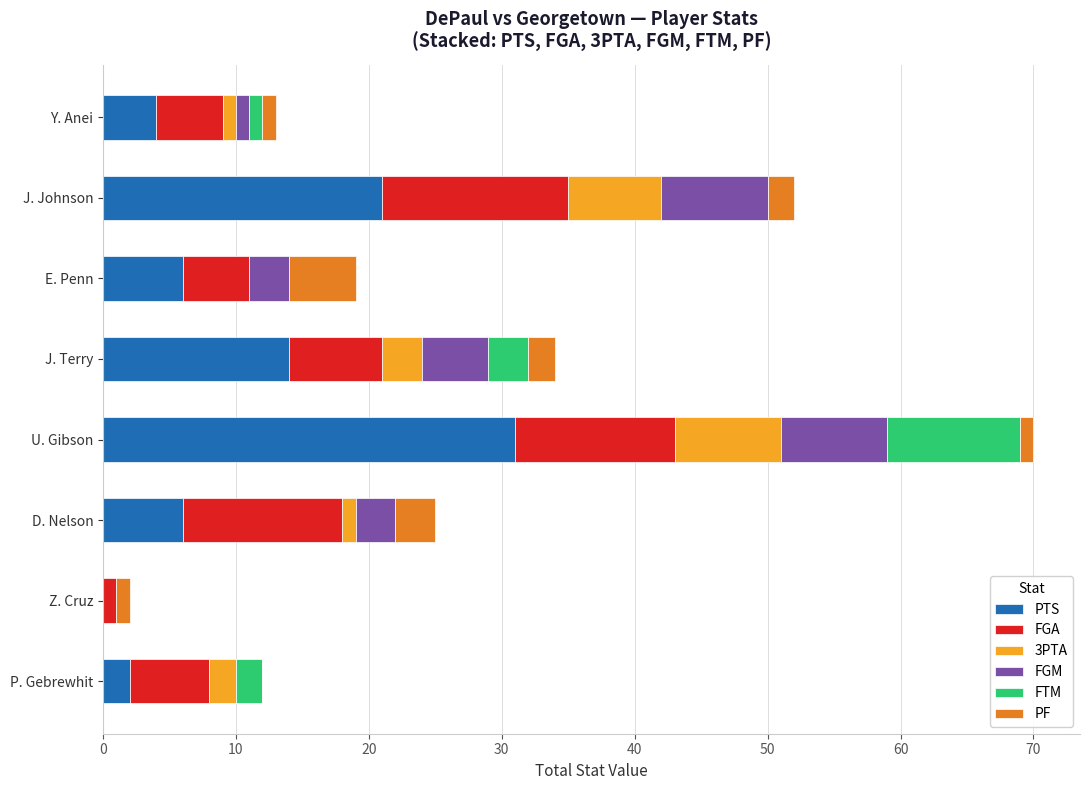

At which label is PTS closest to 15?

J. Terry